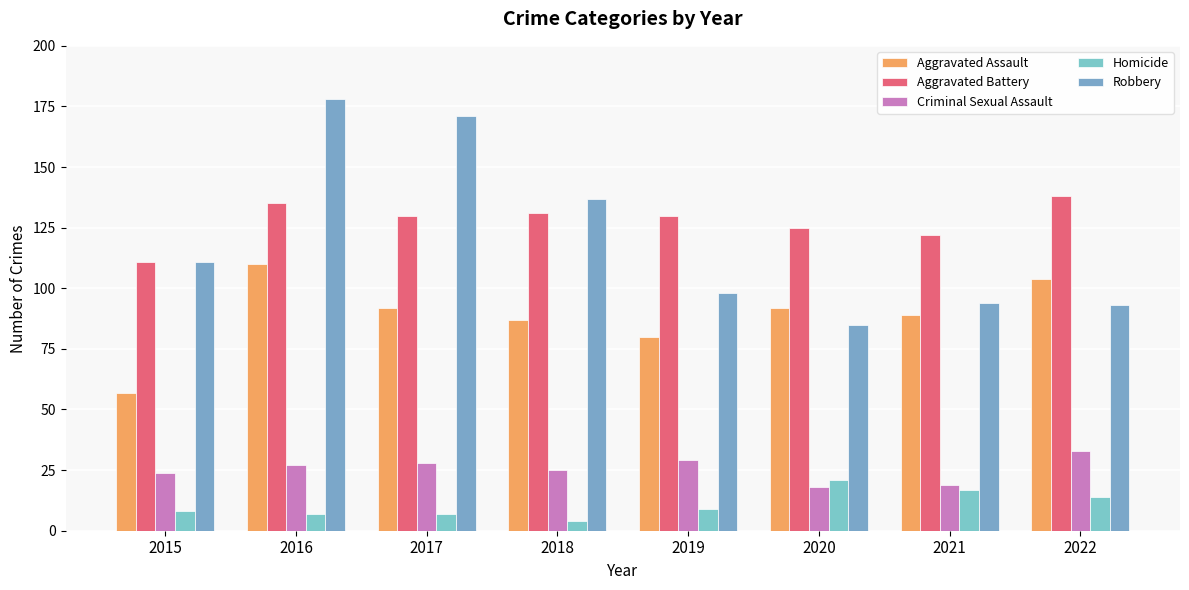

At which category does the chart reach its peak across all series?

2016